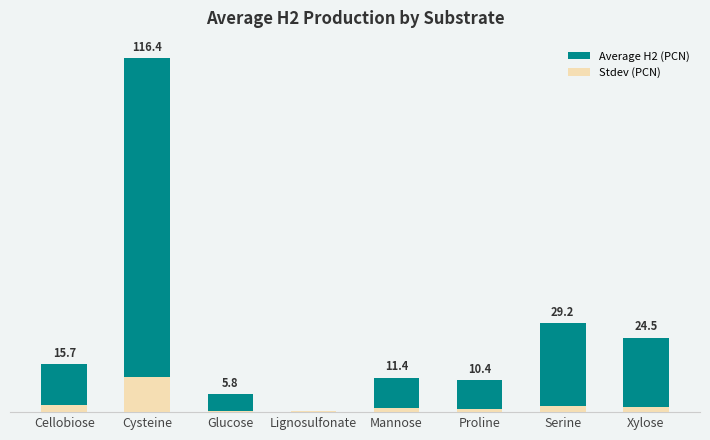

List the series in order of their peak value, highest first.

Average H2 (PCN), Stdev (PCN)